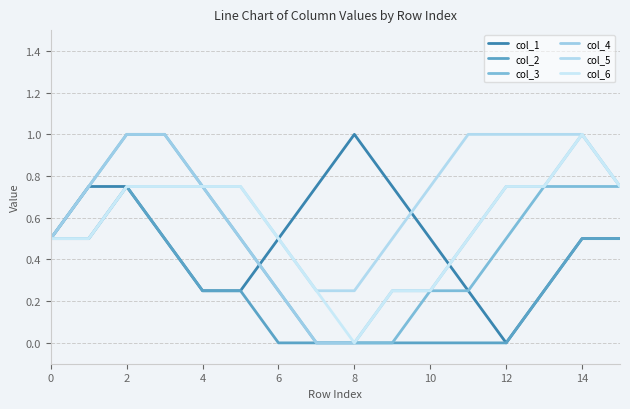

What are all the series names shown in the legend?

col_1, col_2, col_3, col_4, col_5, col_6